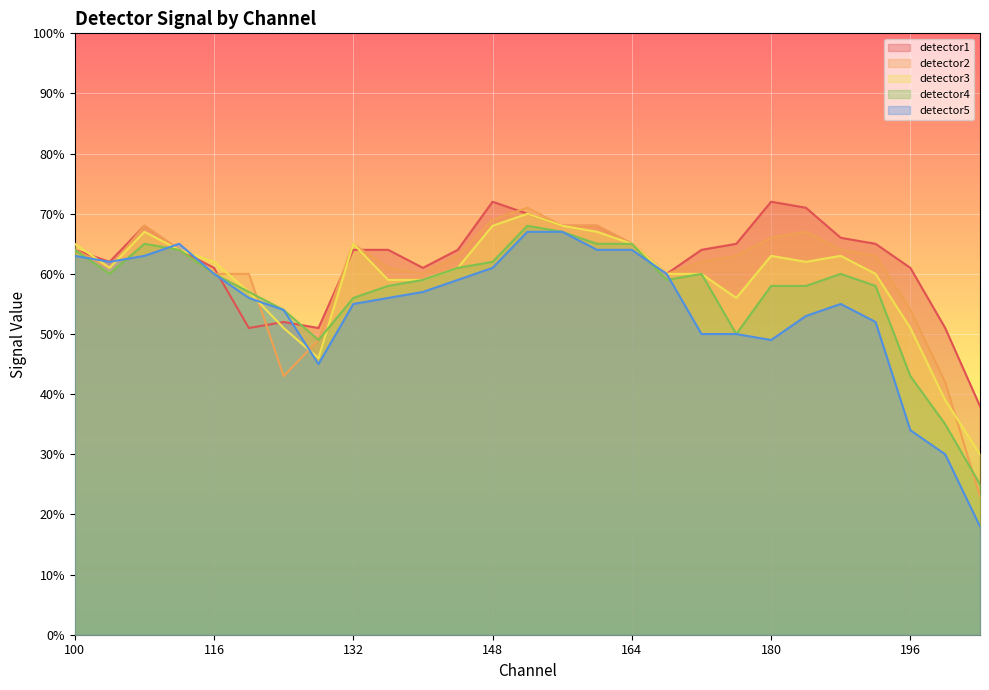

How many lines are shown in the chart?

5